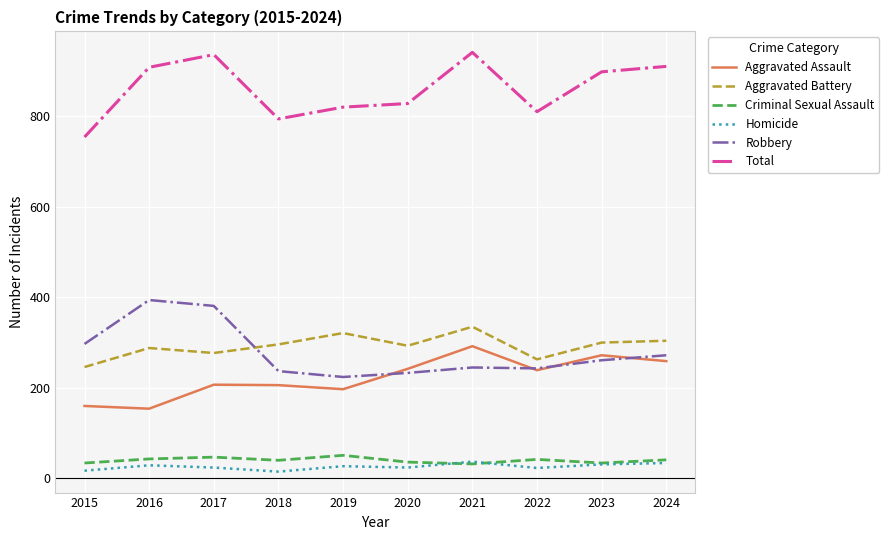

In Aggravated Assault, how many points are higher than both neighbors (excluding endpoints)?

3